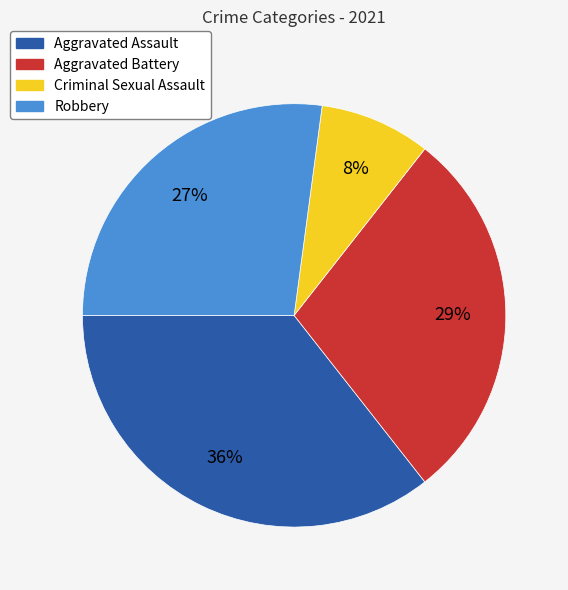

To the nearest percent, what percentage of the pie is Aggravated Assault?

36%